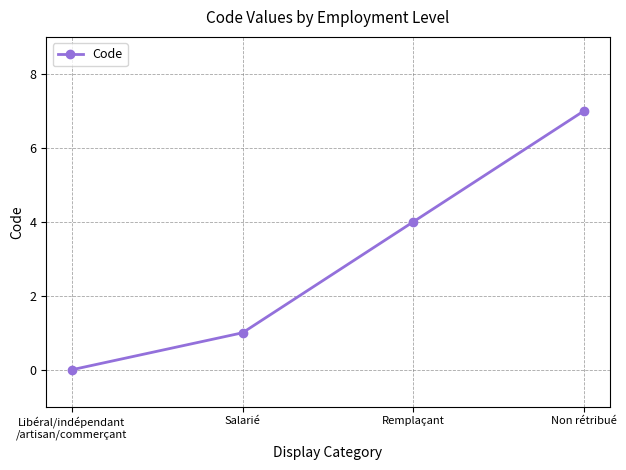

Count the values in the range 1 to 7.

3